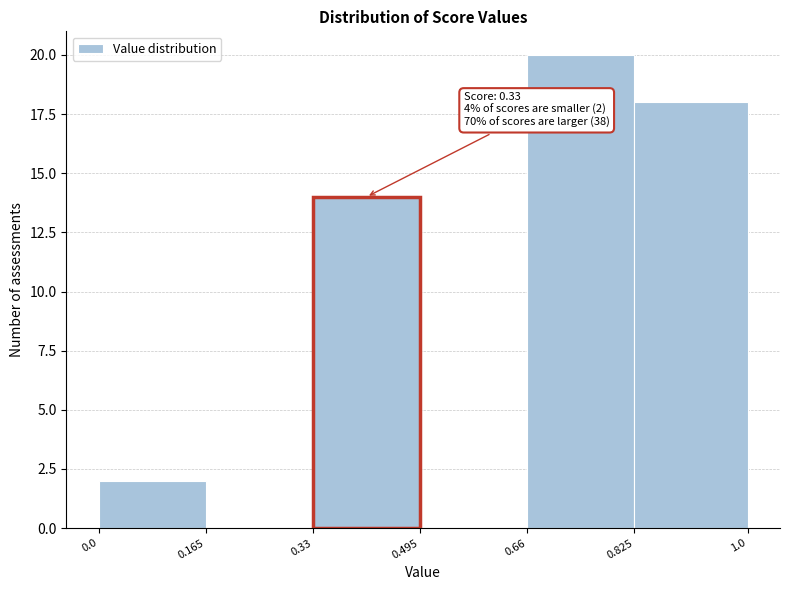

Over which range of the x-axis is the bar tallest?

0.66 to 0.825